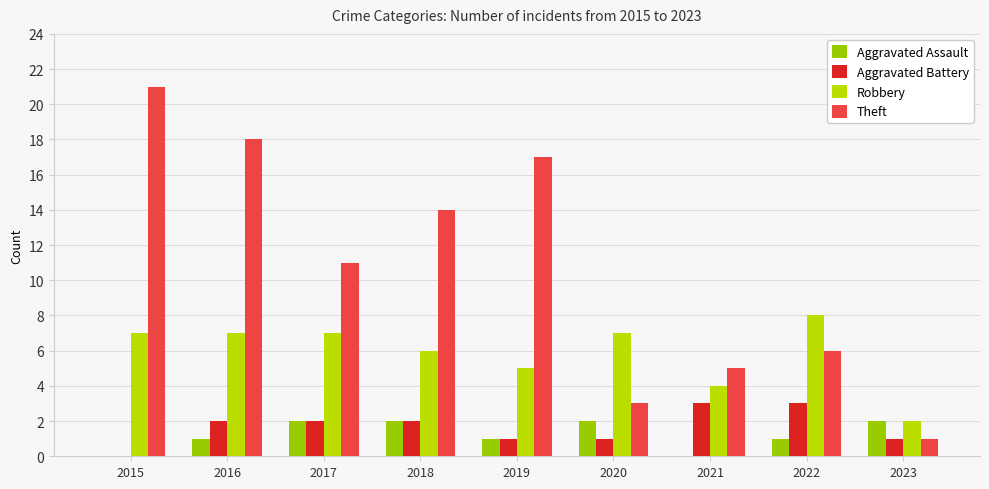

Does the chart contain stacked bars?

No